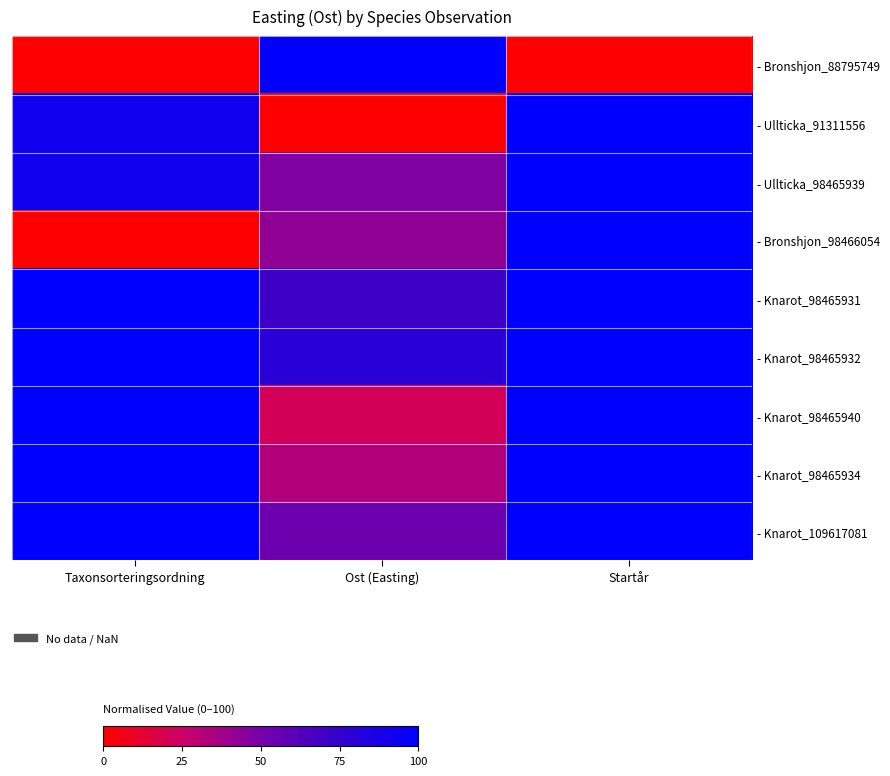

Reading right to left, extract all data points from this chart.

- Bronshjon_88795749: Startår=0.0	Ost (Easting)=100.0	Taxonsorteringsordning=0.0
- Ullticka_91311556: Startår=100.0	Ost (Easting)=0.0	Taxonsorteringsordning=92.4
- Ullticka_98465939: Startår=100.0	Ost (Easting)=46.9	Taxonsorteringsordning=92.4
- Bronshjon_98466054: Startår=100.0	Ost (Easting)=42.3	Taxonsorteringsordning=0.0
- Knarot_98465931: Startår=100.0	Ost (Easting)=71.0	Taxonsorteringsordning=100.0
- Knarot_98465932: Startår=100.0	Ost (Easting)=79.5	Taxonsorteringsordning=100.0
- Knarot_98465940: Startår=100.0	Ost (Easting)=21.7	Taxonsorteringsordning=100.0
- Knarot_98465934: Startår=100.0	Ost (Easting)=32.7	Taxonsorteringsordning=100.0
- Knarot_109617081: Startår=100.0	Ost (Easting)=53.3	Taxonsorteringsordning=100.0